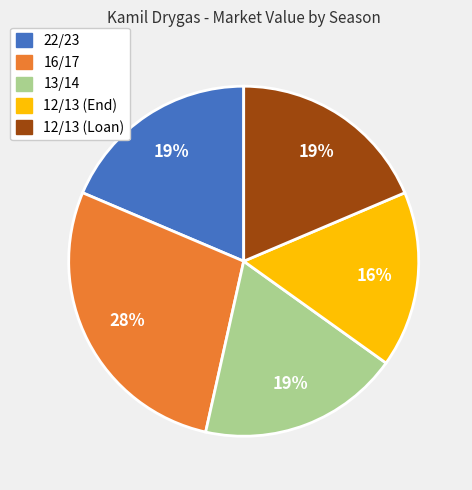

Does any single category account for the majority?

No